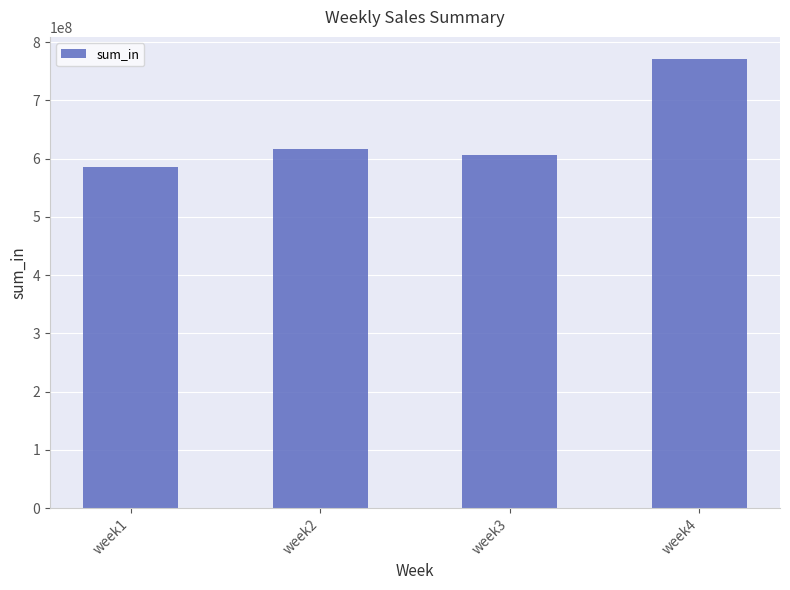

Which category has the lowest value across all series?

week1